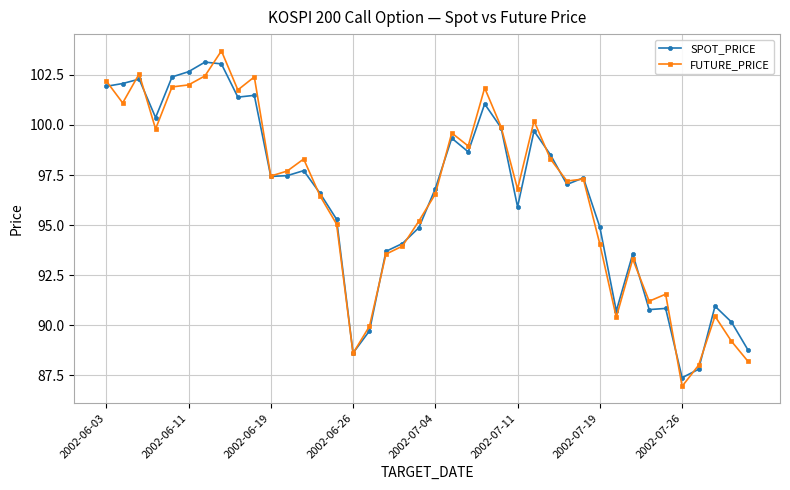

Which series has the largest range (max minus min)?

FUTURE_PRICE